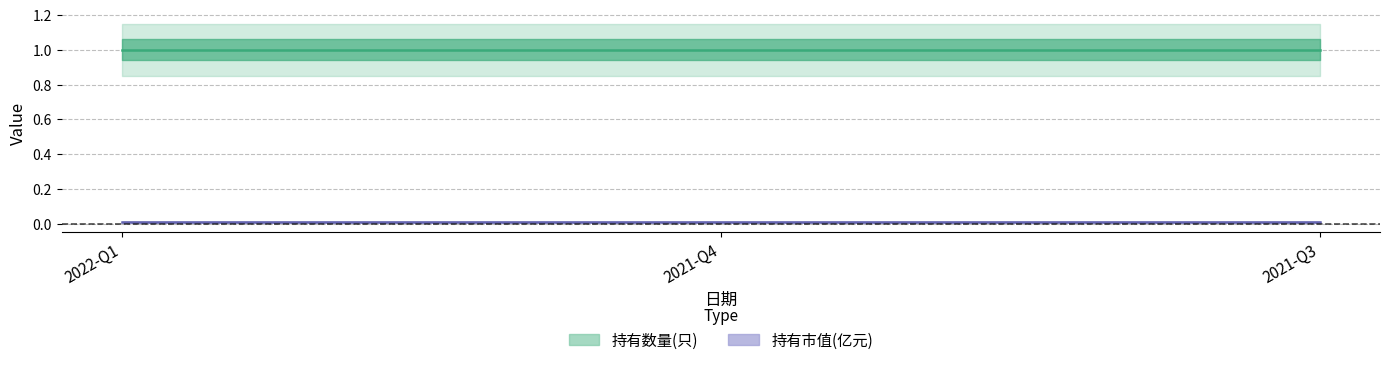

What is the label of the 2nd point from the right?

2021-Q4